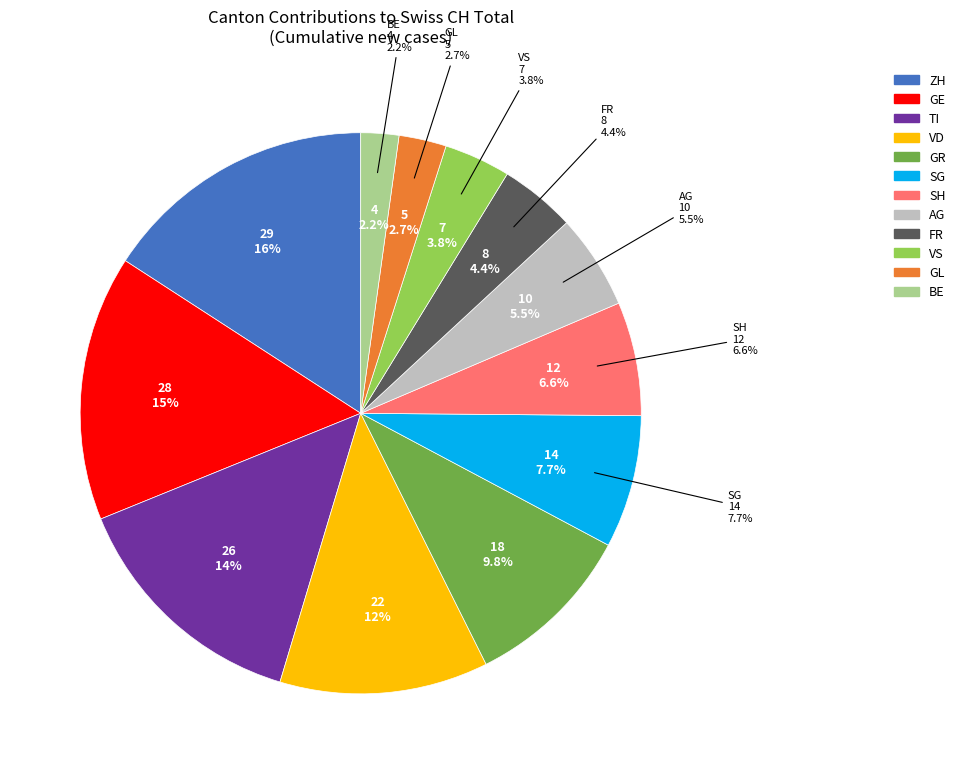

Is there any slice that represents more than half of the pie?

No